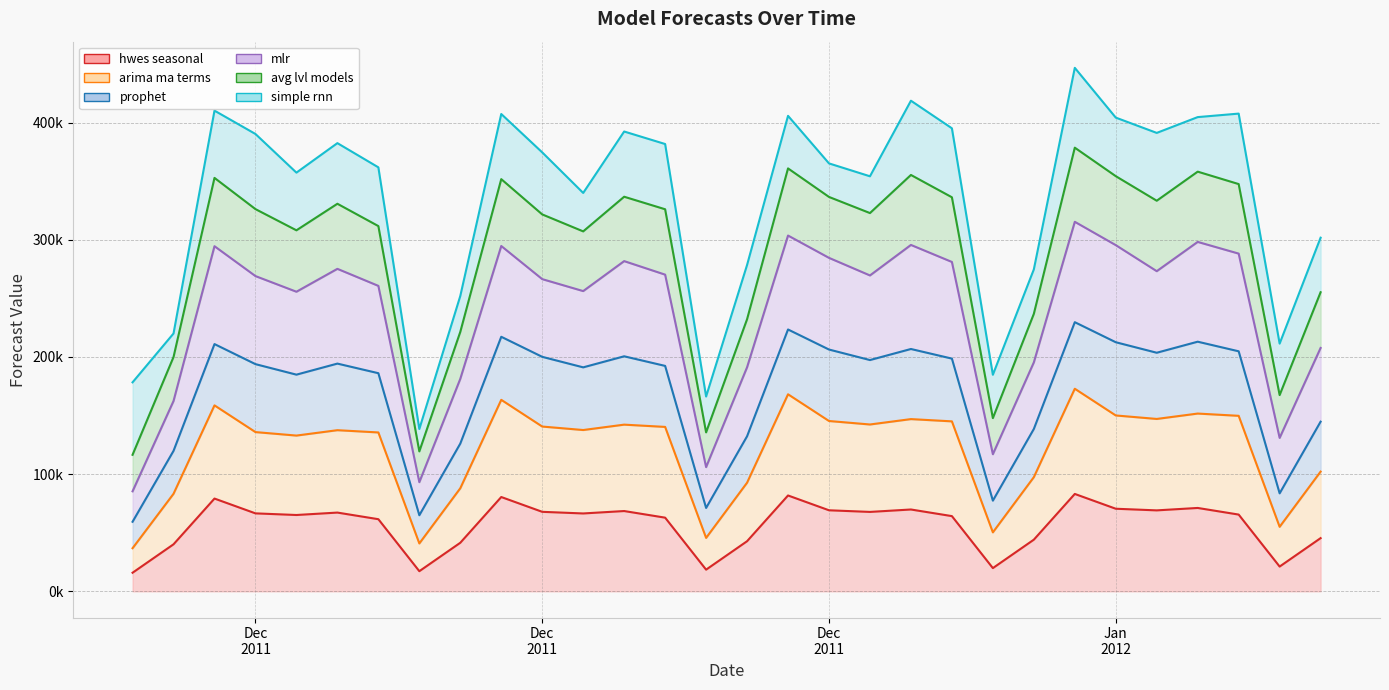

Does the chart have visible grid lines?

Yes